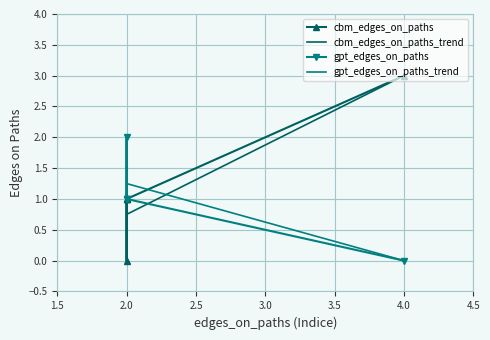

Between 2 and 2, which is larger?

2